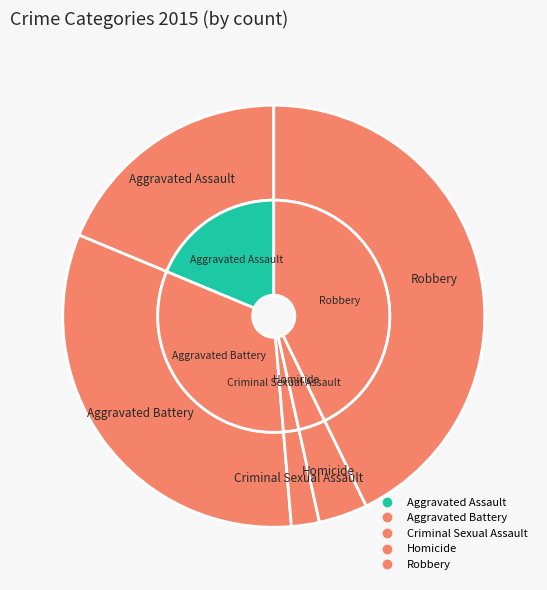

The Homicide slice represents 1% of the pie. True or false?

False